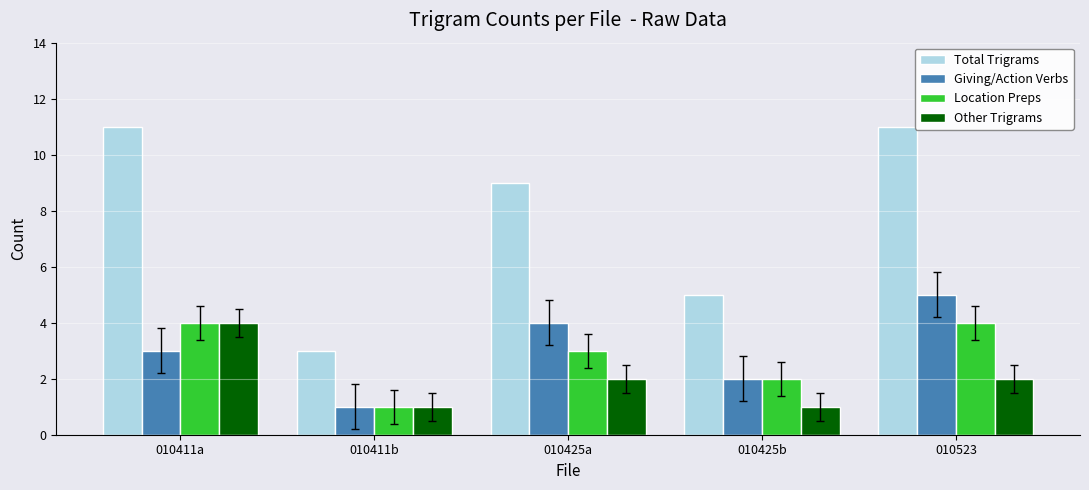

Which series has the widest spread of values?

Total Trigrams